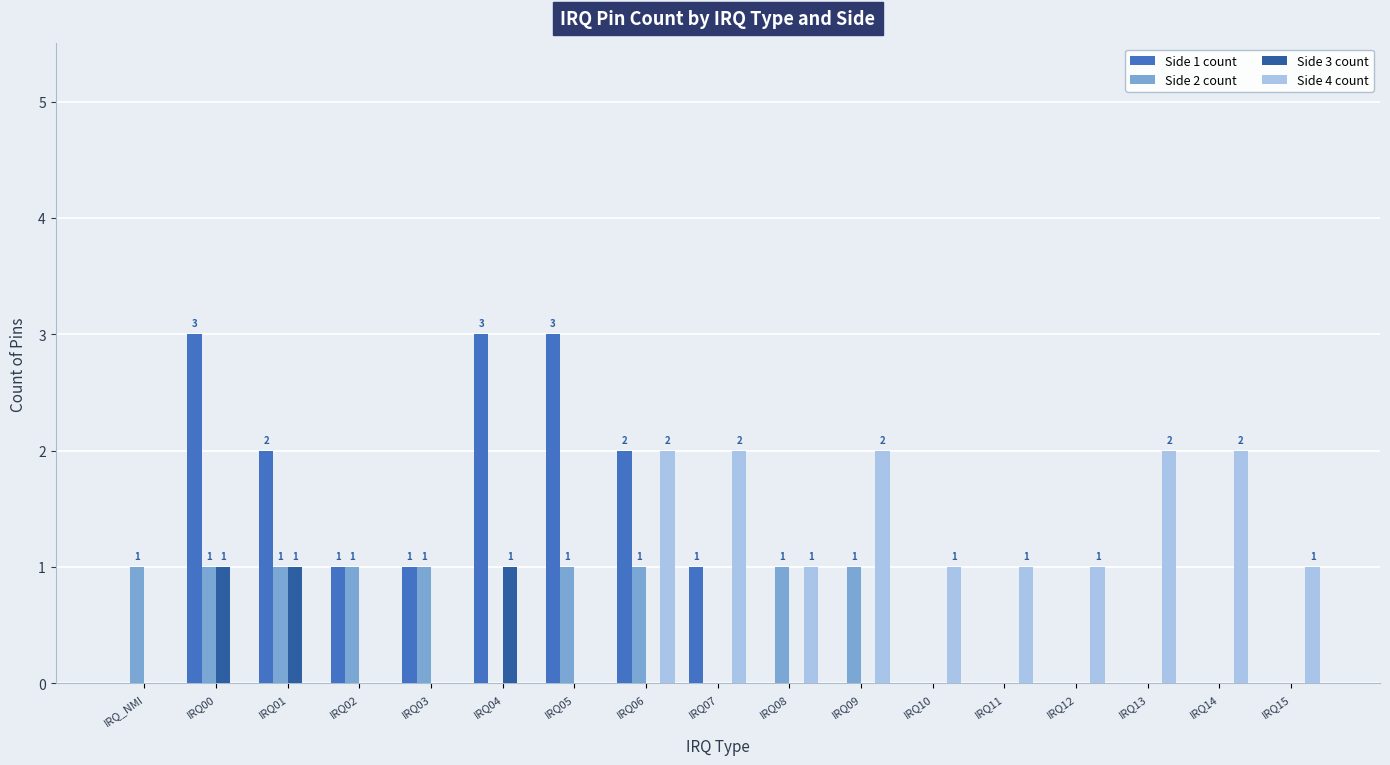

True or false: Side 1 count has a value of 0 at IRQ_NMI.

True